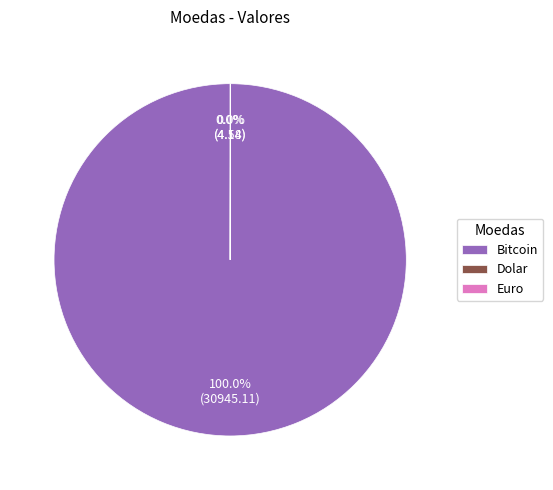

What is the majority slice?

Bitcoin